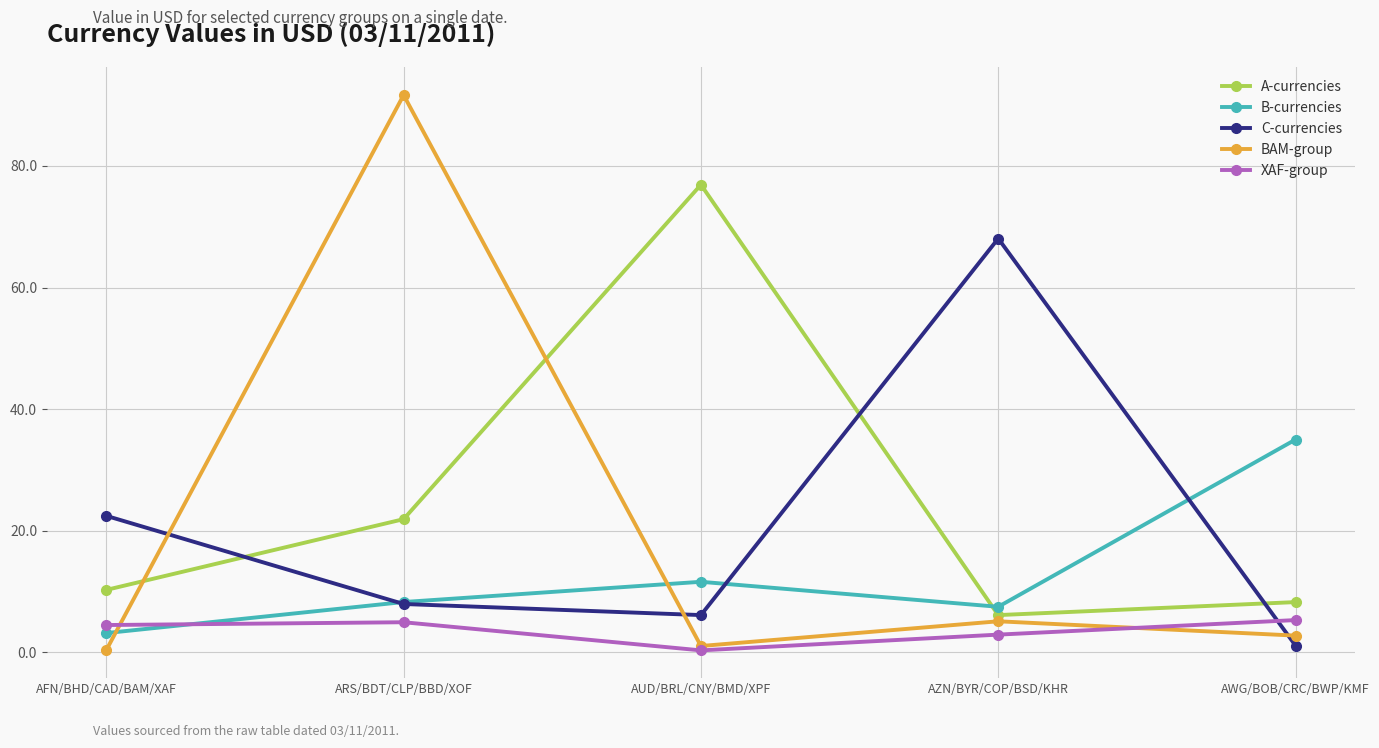

Is this an area chart (filled region under the line)?

No